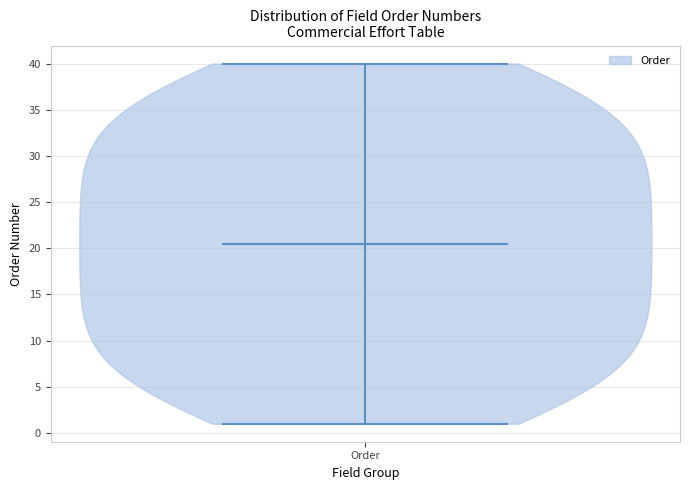

What is the lowest point the violin for Order reaches on the y-axis? The values are not printed on the chart, so give them approximately, as read against the axis.

1.0